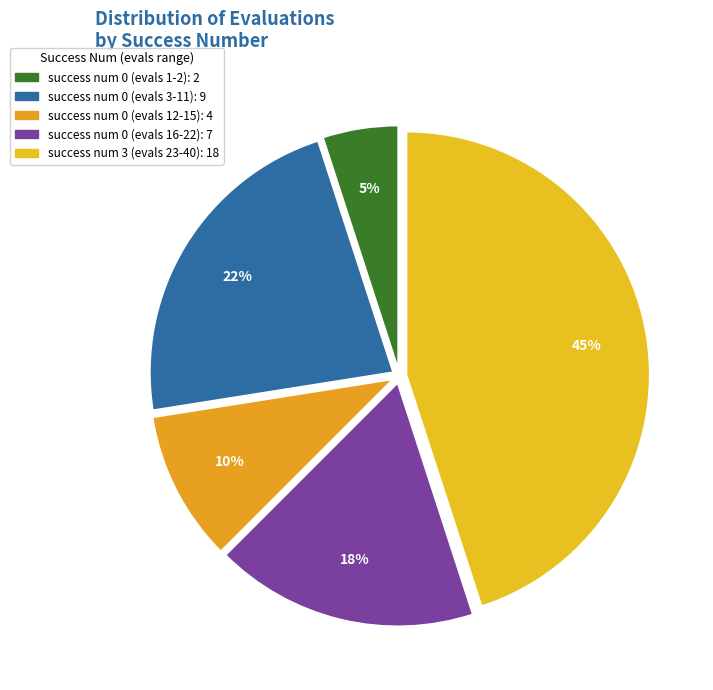

Count the number of slices in the pie.

5